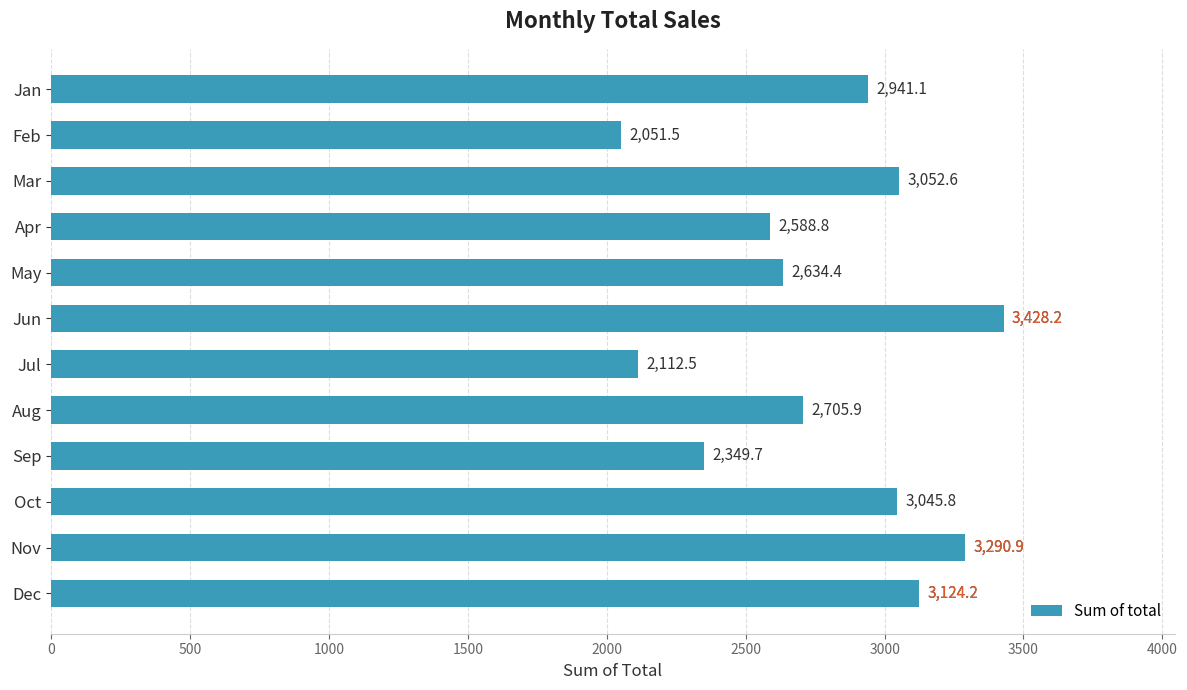

Reading top to bottom, extract all data points from this chart.

2941.1	2051.5	3052.6	2588.8	2634.4	3428.2	2112.5	2705.9	2349.7	3045.8	3290.9	3124.2